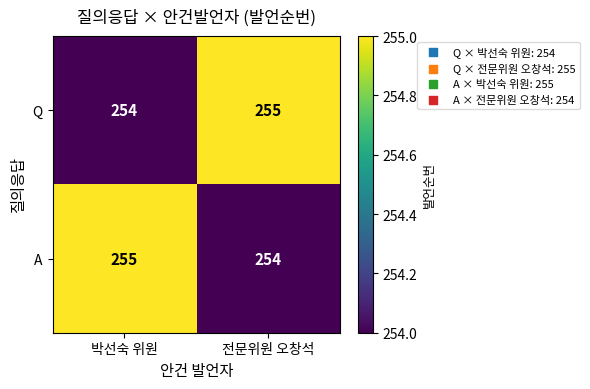

True or false: Q has a value of 254 at 박선숙 위원.

True